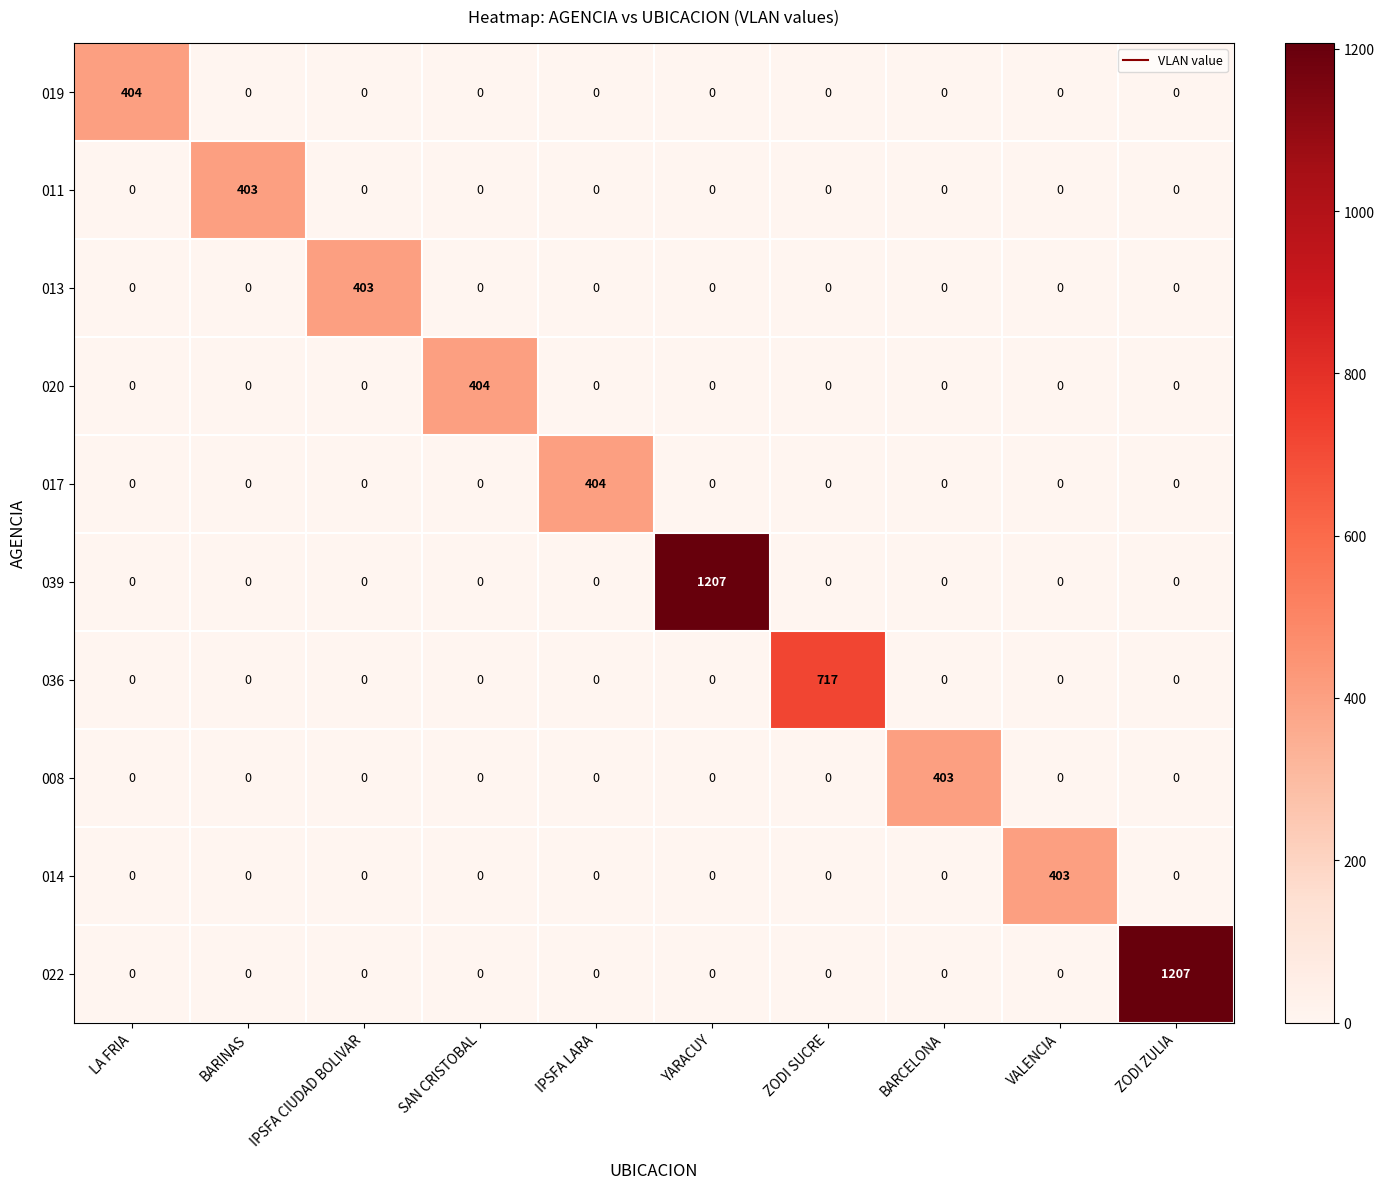

Between IPSFA LARA and YARACUY, which series saw the biggest shift?

039